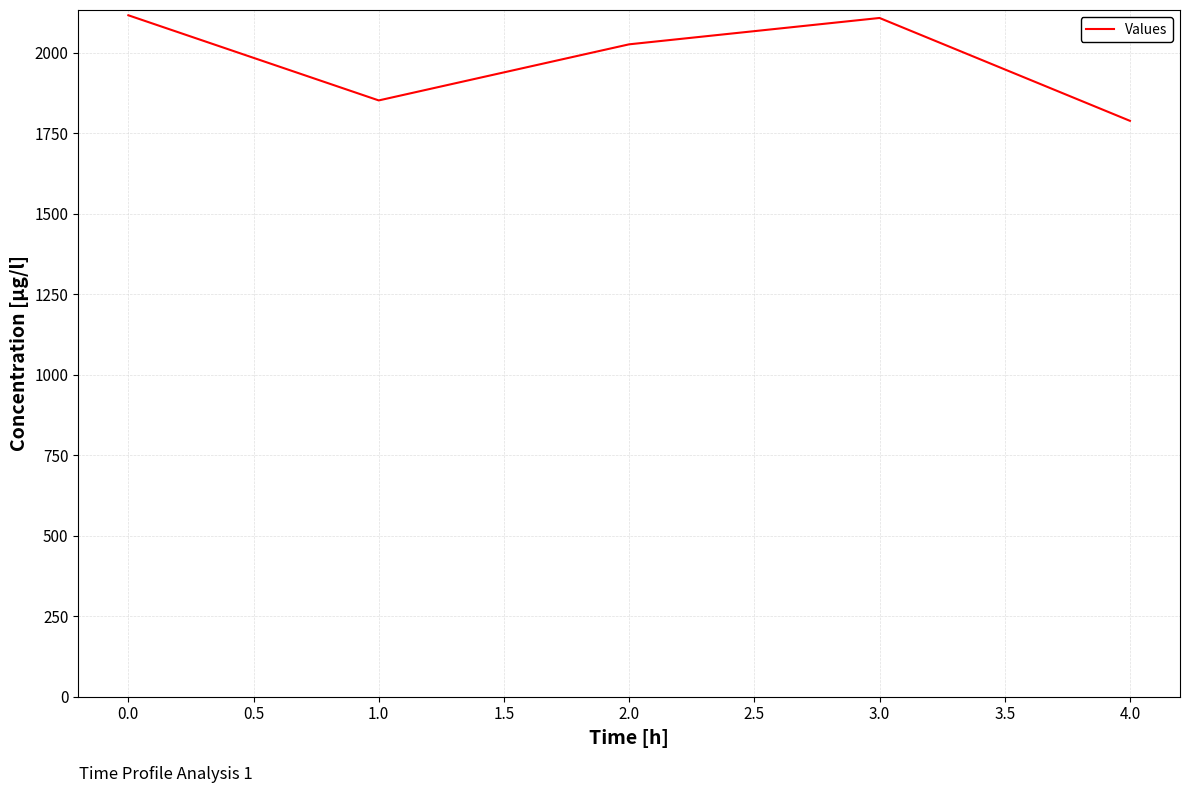

True or false: the data shows 850.3 at 0.0.

False